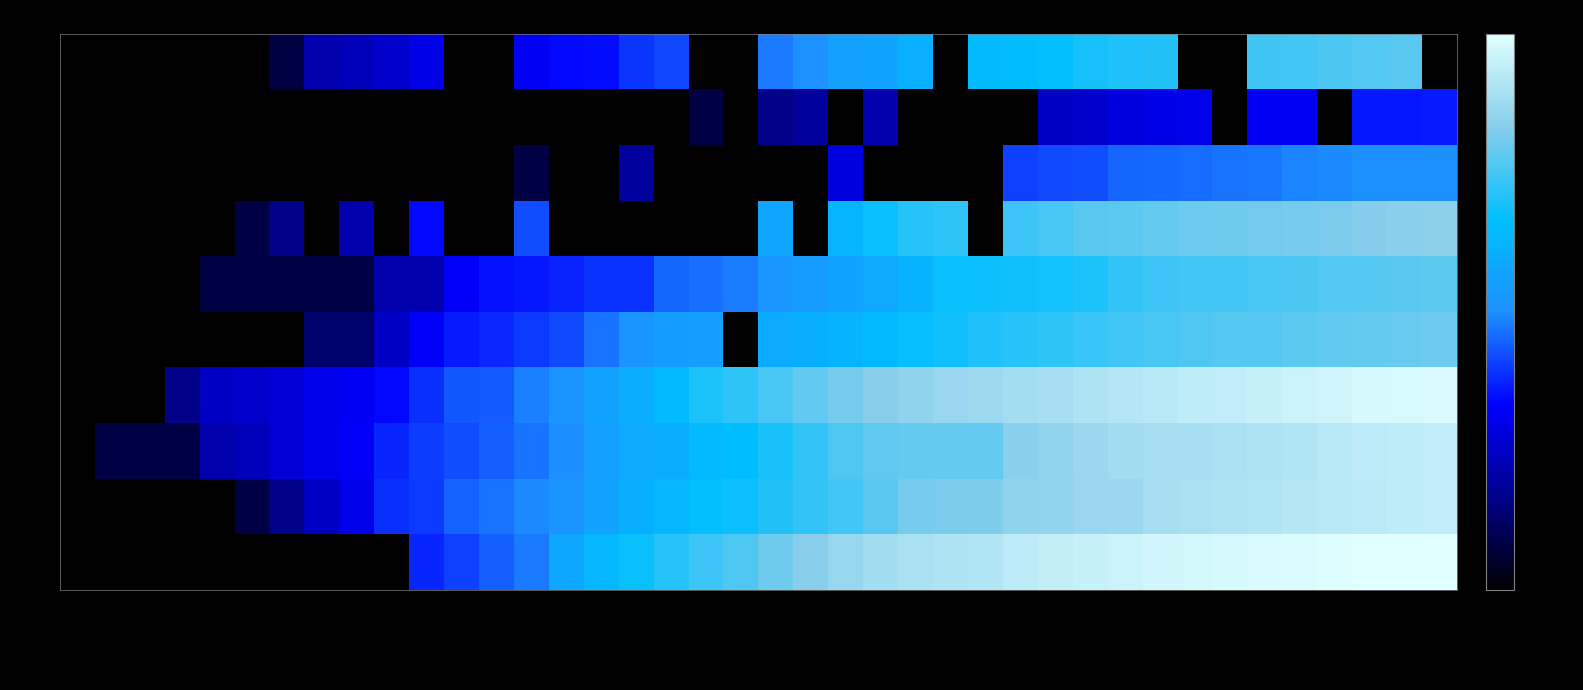

Which series has the widest spread of values?

VD